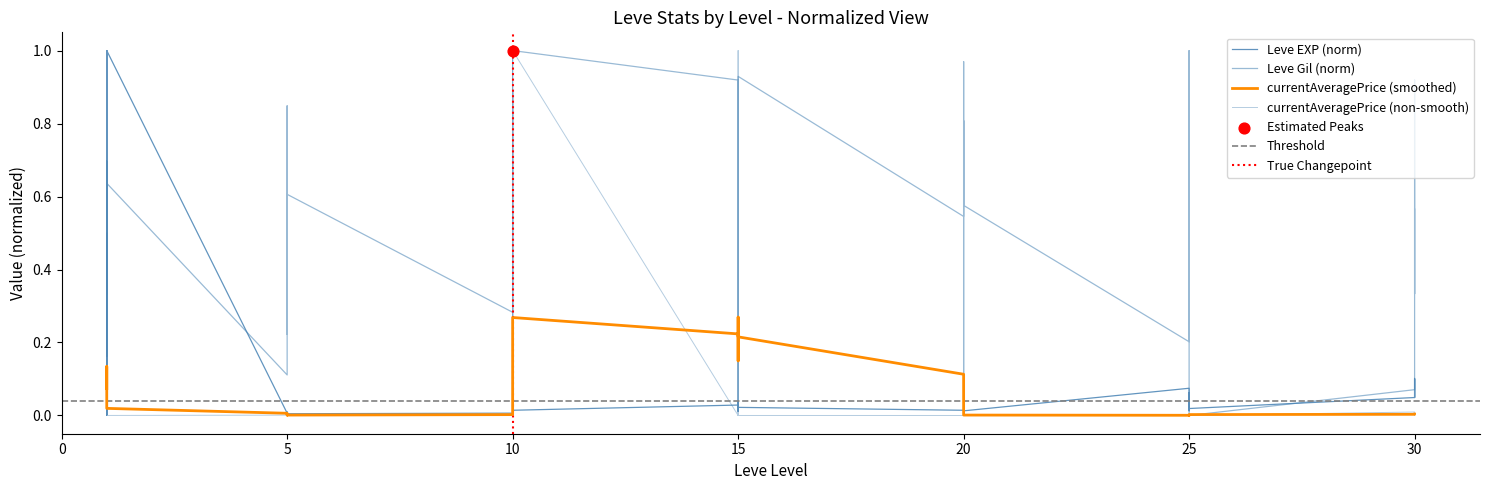

Which series has the largest Y range (max minus min)?

Leve Gil